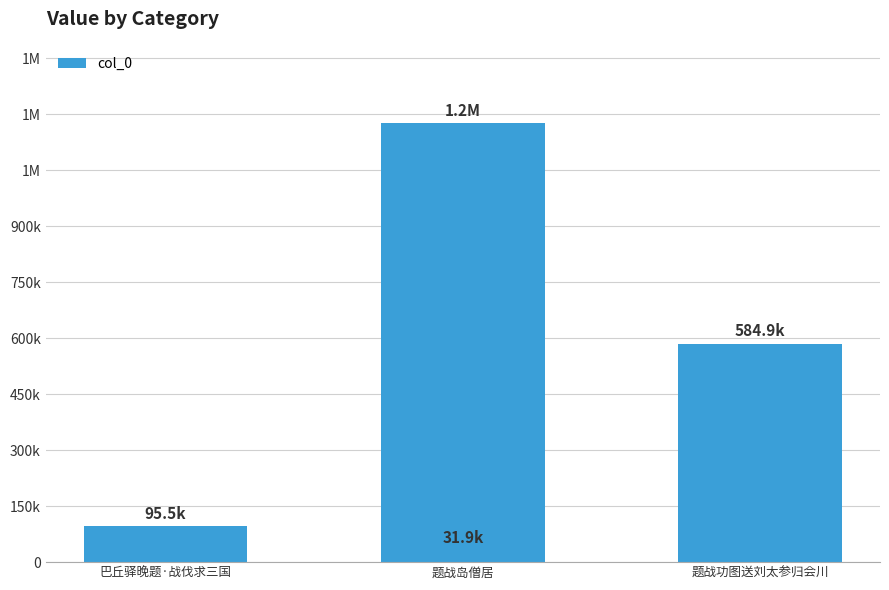

What is the greatest value displayed?

1174853